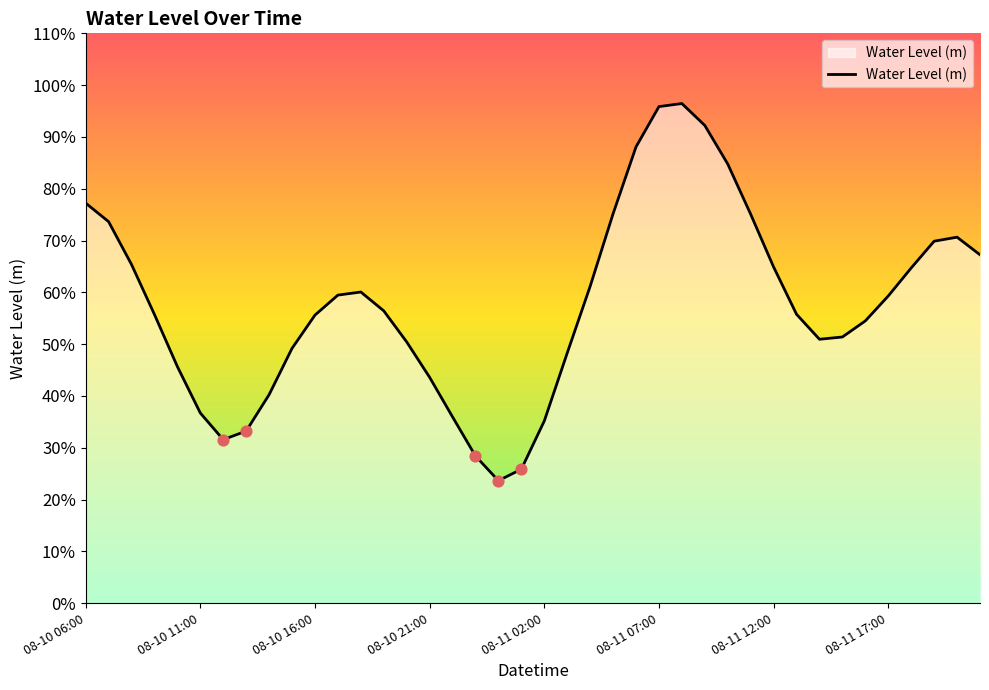

Does the chart have visible grid lines?

No